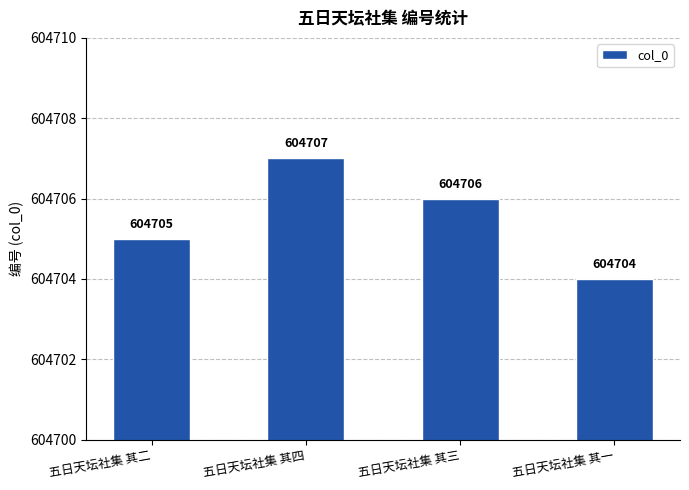

Reading left to right, transcribe all the data shown in this chart.

五日天坛社集 其二=604705	五日天坛社集 其四=604707	五日天坛社集 其三=604706	五日天坛社集 其一=604704